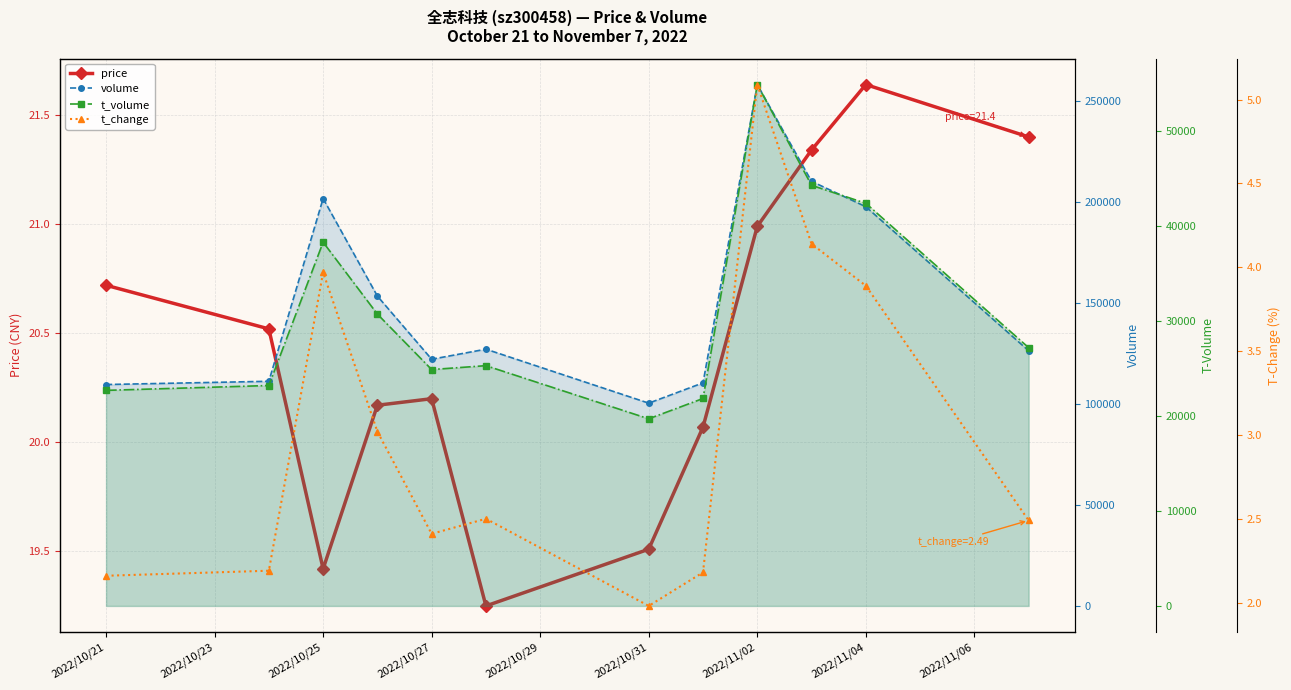

True or false: price has more than 2 interior local peaks.

False